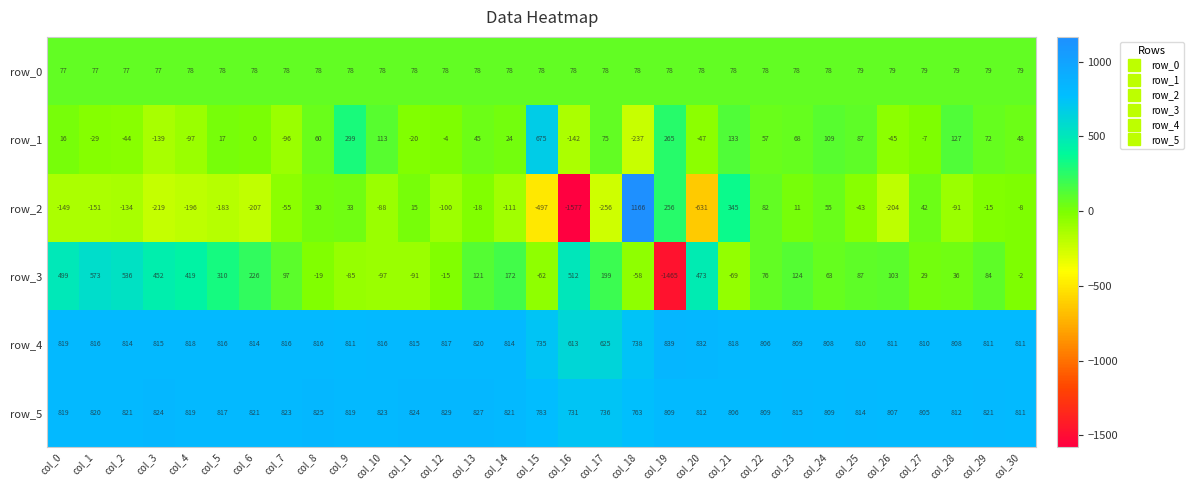

The value of row_5 at col_20 is 172.8. True or false?

False